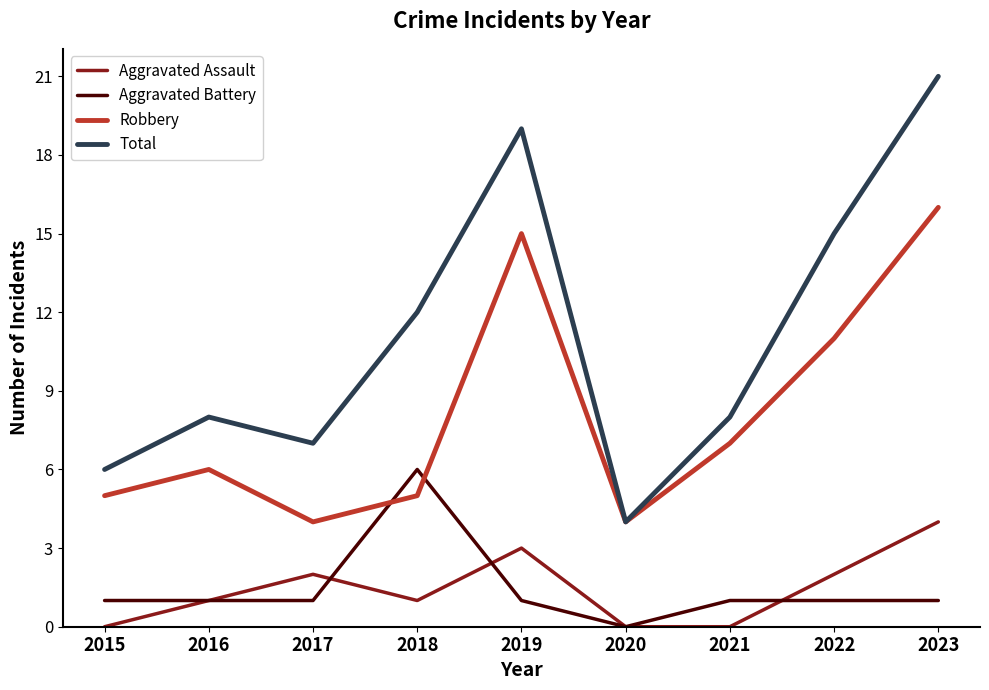

True or false: Aggravated Battery and Total intersect in this chart.

False